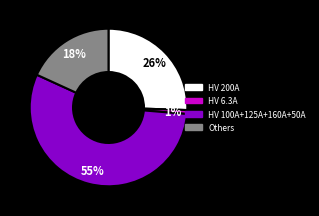

How many slices are in this pie chart?

4